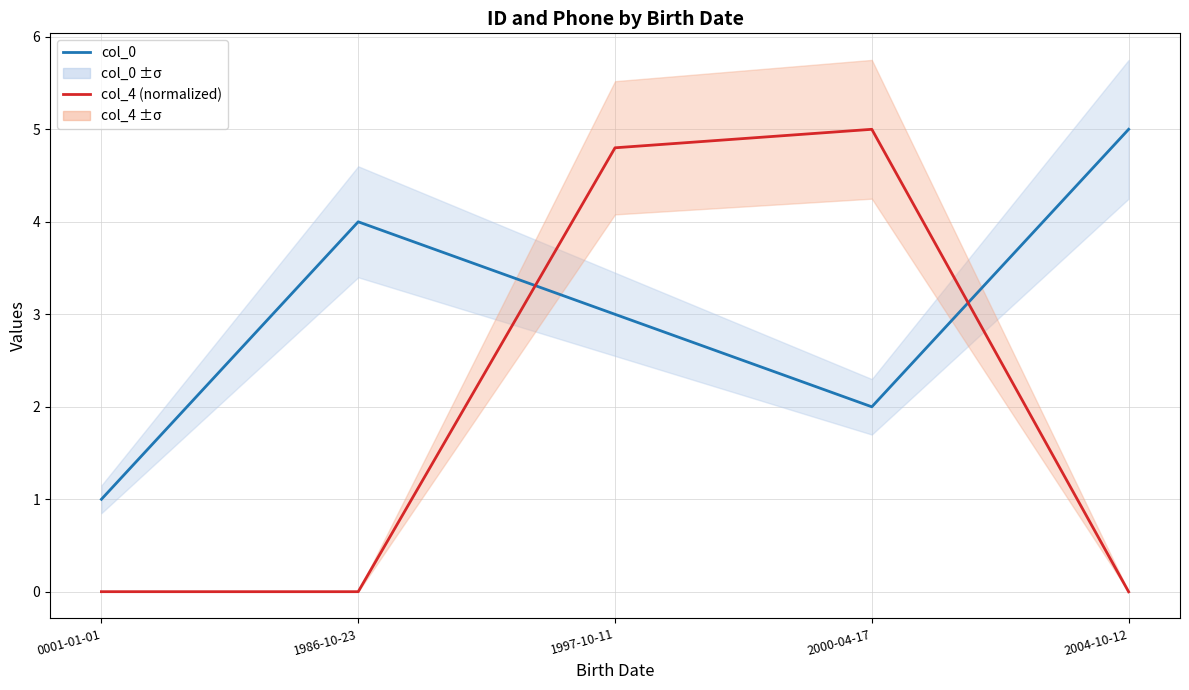

What is the difference between the col_0 values at 2004-10-12 and 2000-04-17?

3.0